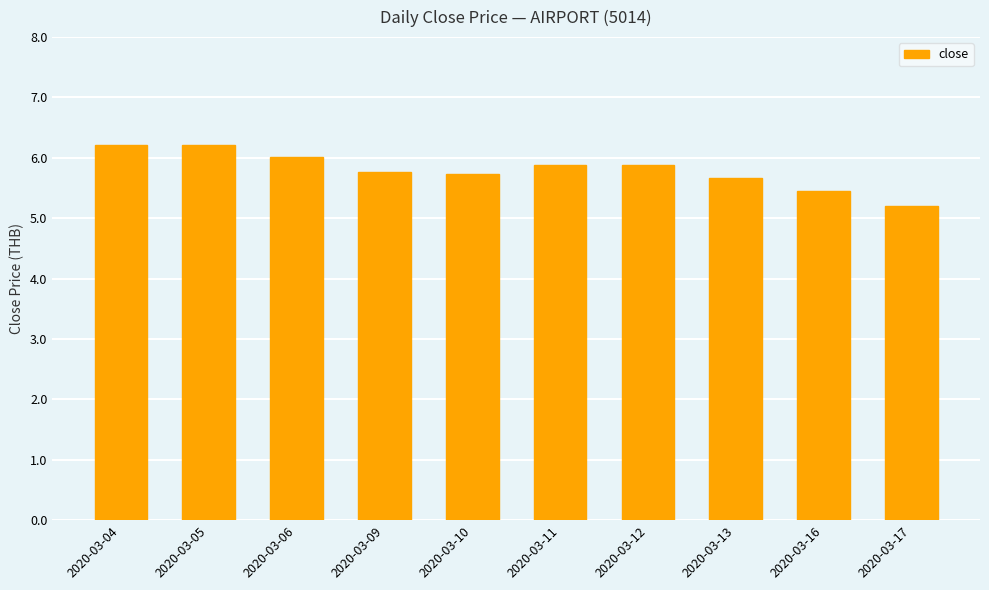

At which category does the chart reach its minimum across all series?

2020-03-17